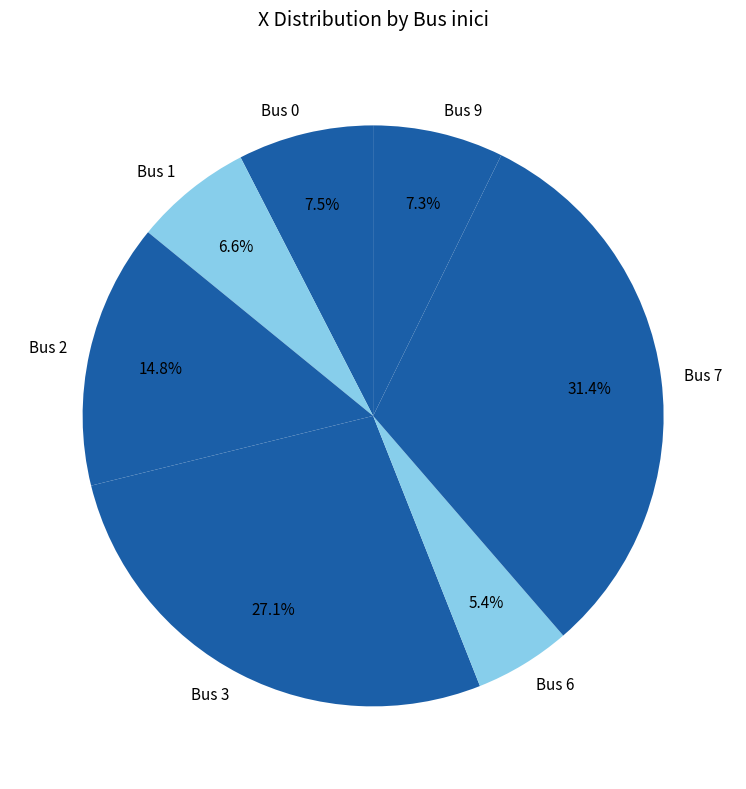

What percentage is NOT represented by Bus 6?

94.6%